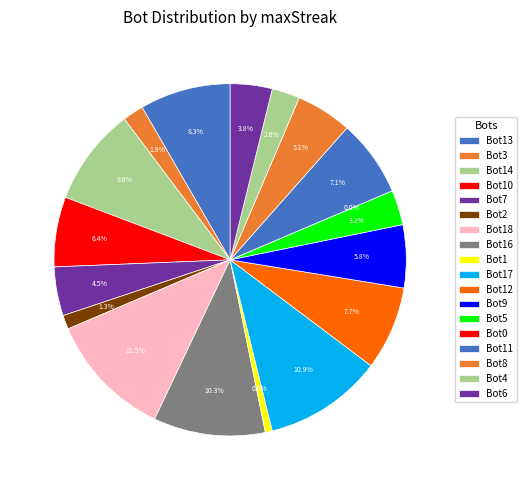

Does 12 represent more than half of the total?

No